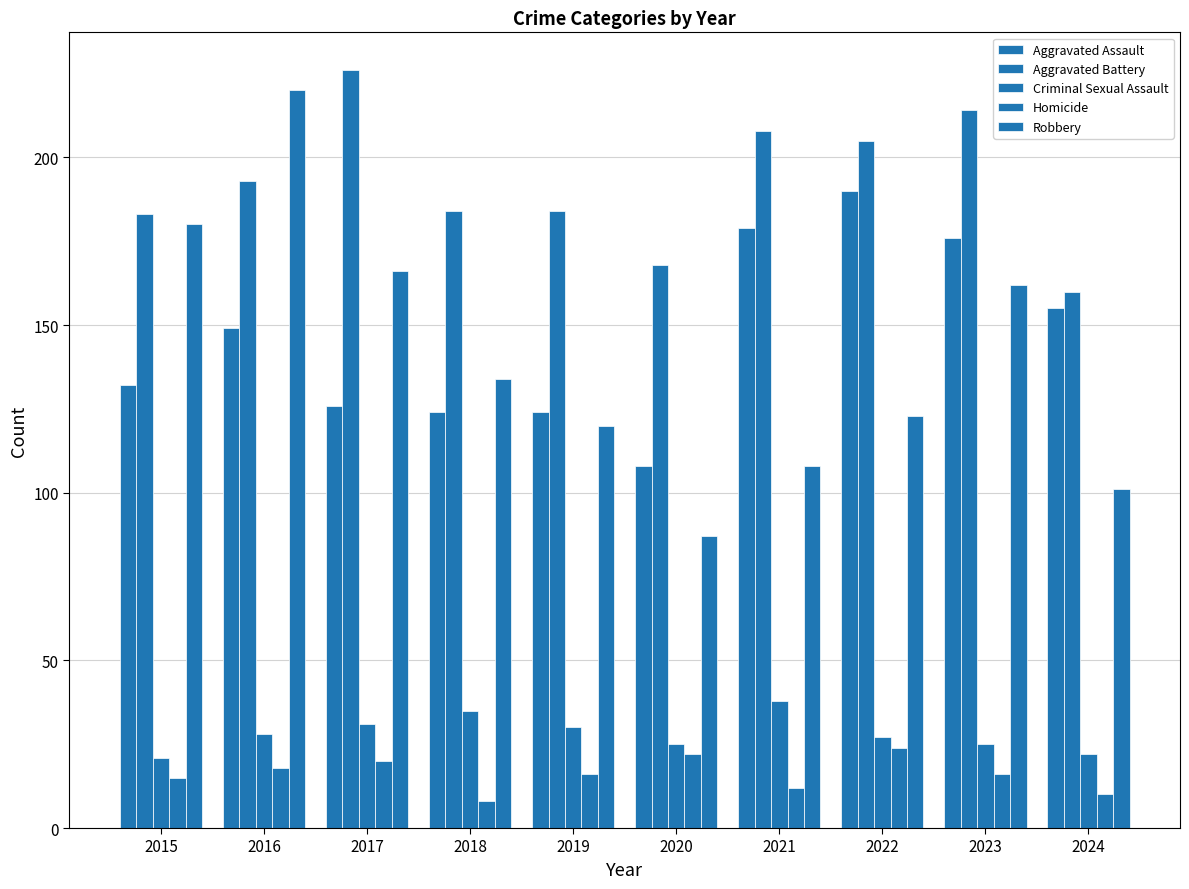

How many categories are shown in the chart?

10